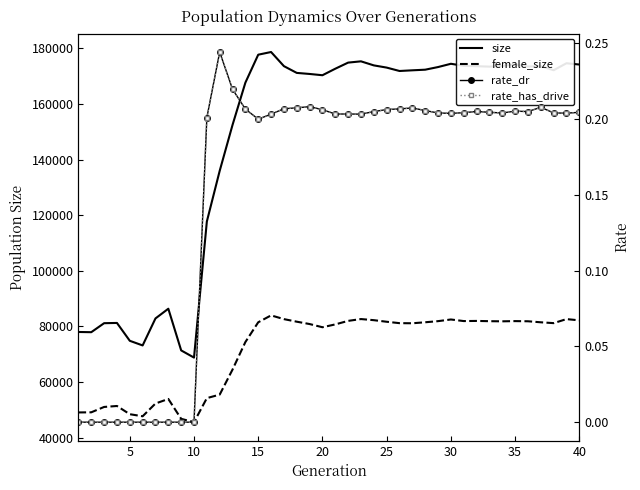

What are all the series names shown in the legend?

size, female_size, rate_dr, rate_has_drive